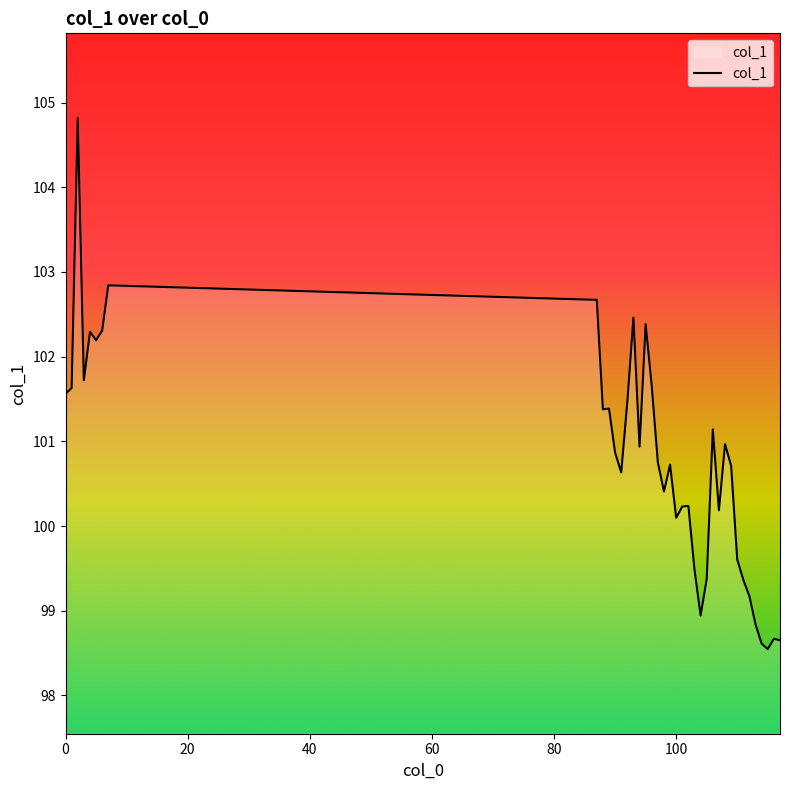

What is the smallest value displayed?

98.5